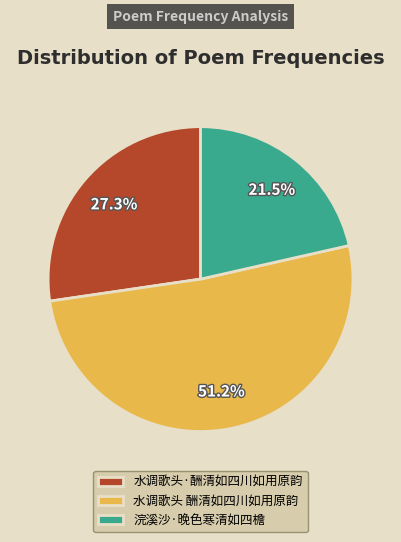

Between 浣溪沙·晚色寒清如四檐 and 水调歌头·酬清如四川如用原韵, which is larger?

水调歌头·酬清如四川如用原韵